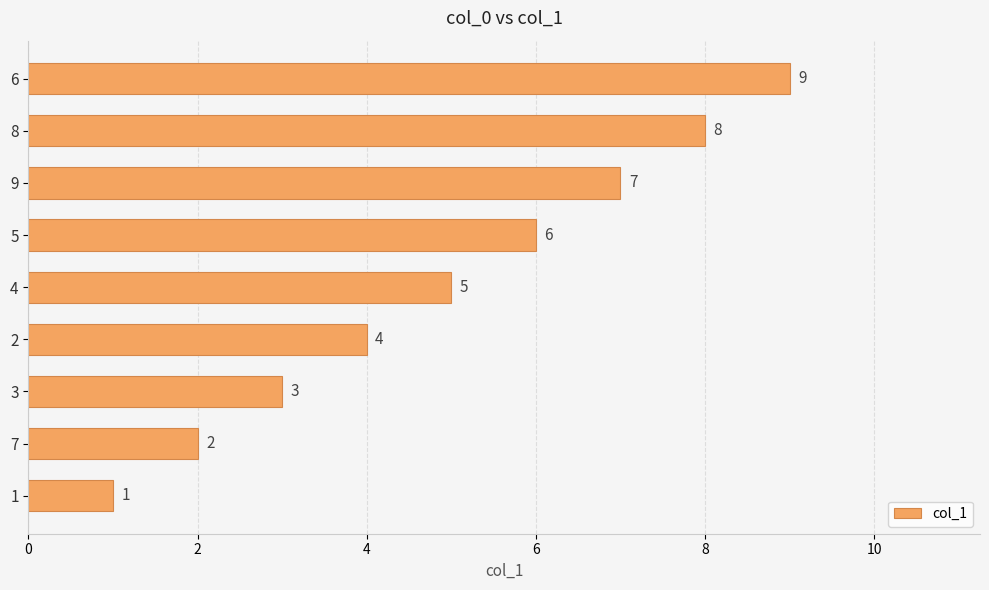

What is the difference between the maximum and minimum values?

8